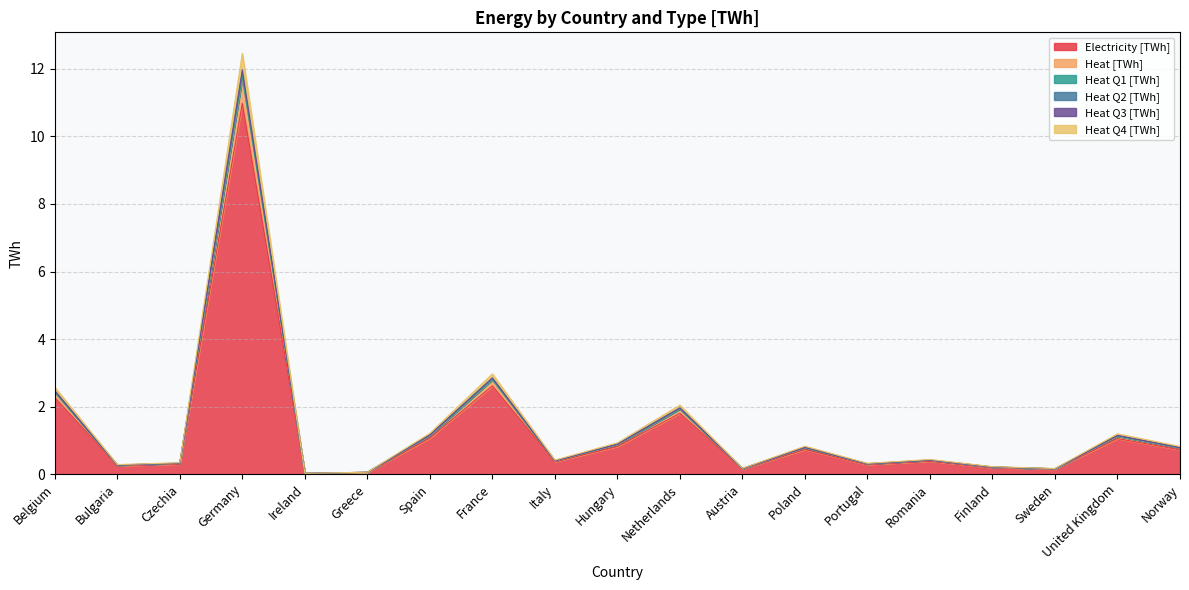

What are all the series names shown in the legend?

Electricity [TWh], Heat [TWh], Heat Q1 [TWh], Heat Q2 [TWh], Heat Q3 [TWh], Heat Q4 [TWh]